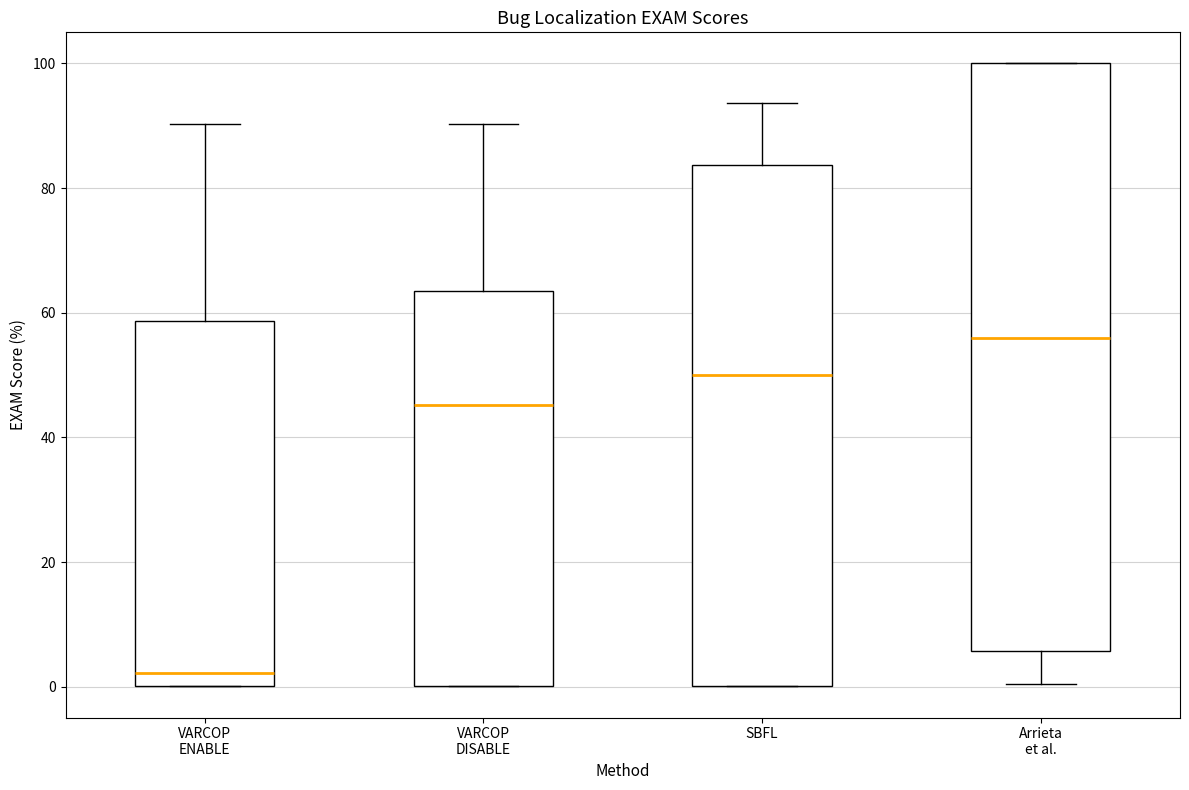

Reading left to right, transcribe this box plot: for each box, give where its median line is, the range the box spans, and where its two whiskers end, as read against the y-axis. The values are not printed on the chart, so give them approximately, as read against the axis.

VARCOP ENABLE: median 2, box 0 to 58, whiskers 0 to 90
VARCOP DISABLE: median 46, box 0 to 64, whiskers 0 to 90
SBFL: median 50, box 0 to 84, whiskers 0 to 94
Arrieta et al.: median 56, box 6 to 100, whiskers 0 to 100